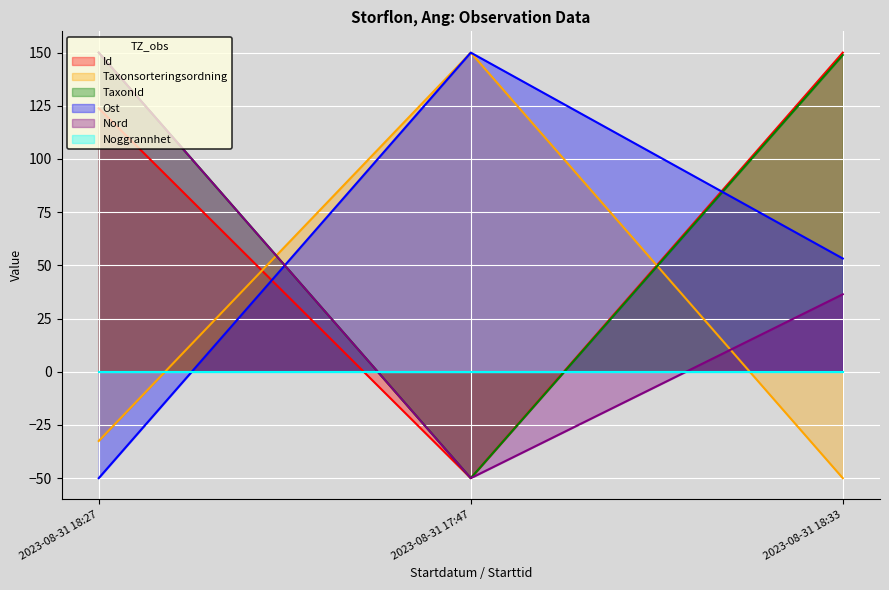

Rank the categories by Id value from lowest to highest.

2023-08-31 17:47, 2023-08-31 18:27, 2023-08-31 18:33